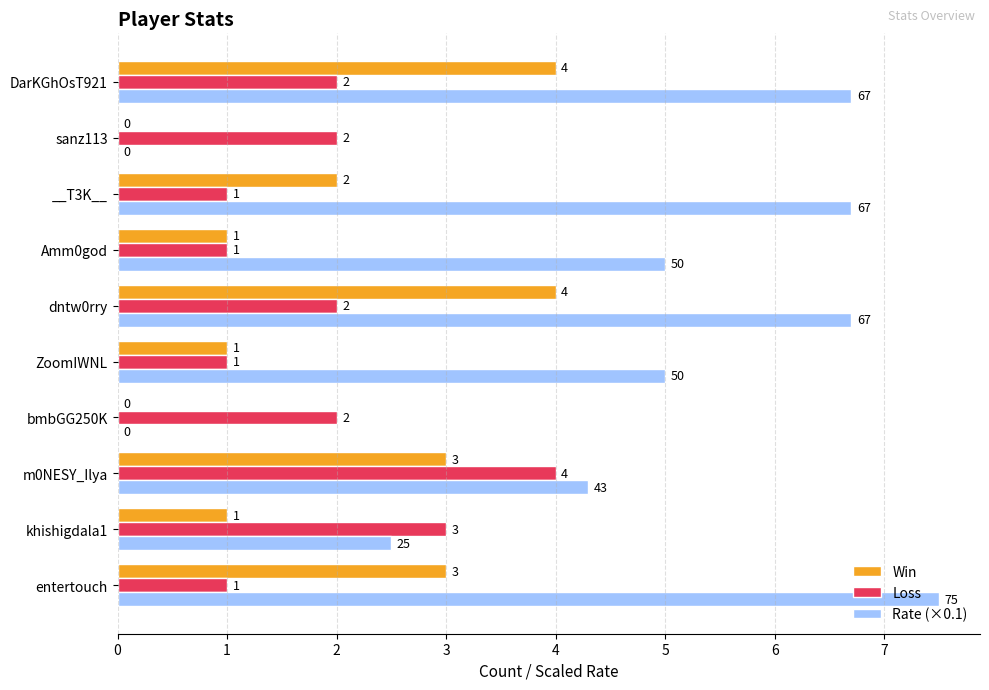

The Rate (×0.1) series shows 9.0 at ZoomIWNL. True or false?

False